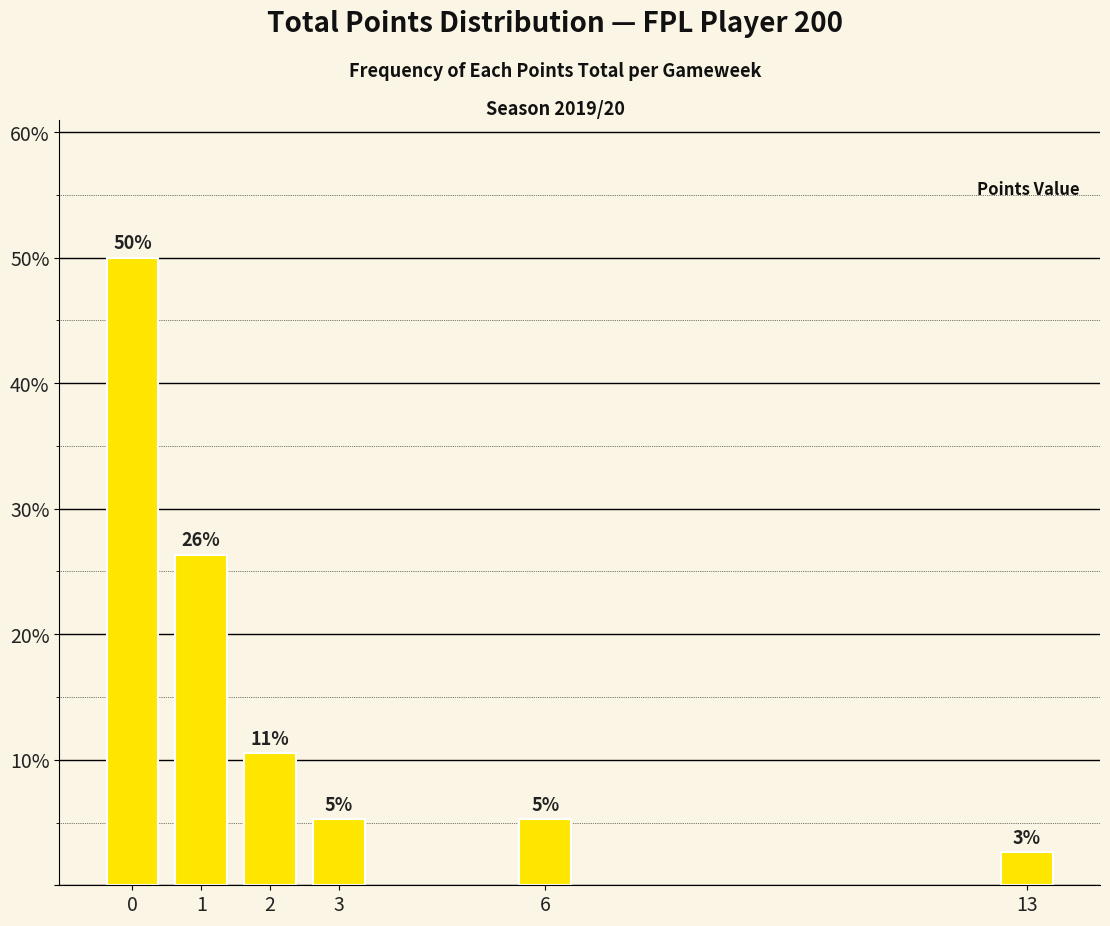

Is it true that the value at 0 is 17.0?

False